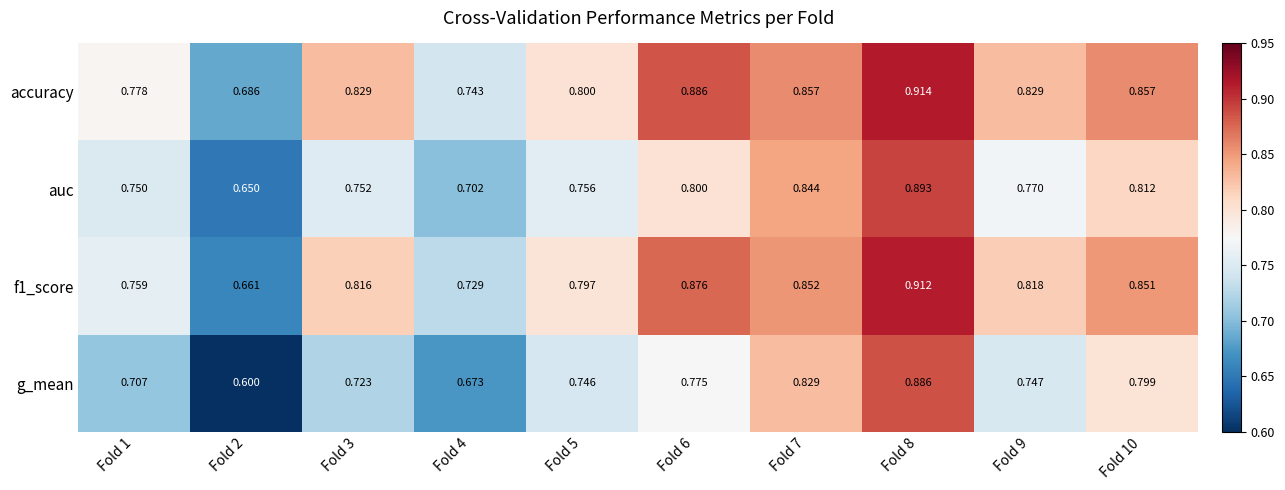

Which series has the widest spread of values?

g_mean